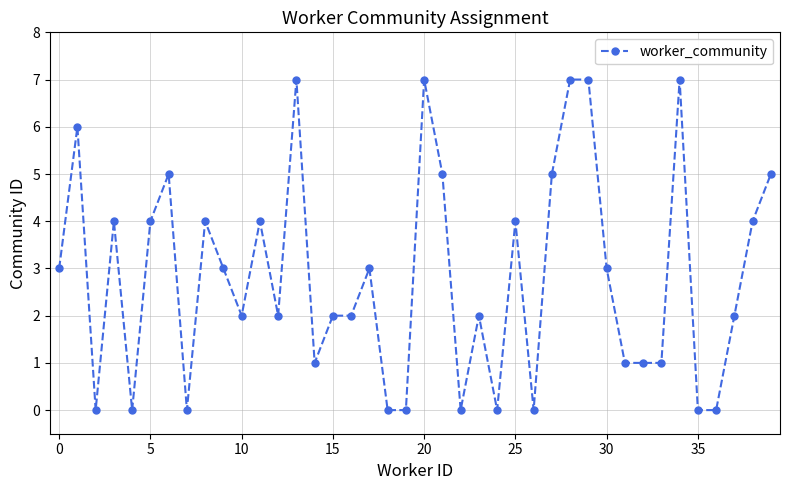

True or false: there are more than 2 points higher than both neighbors.

True